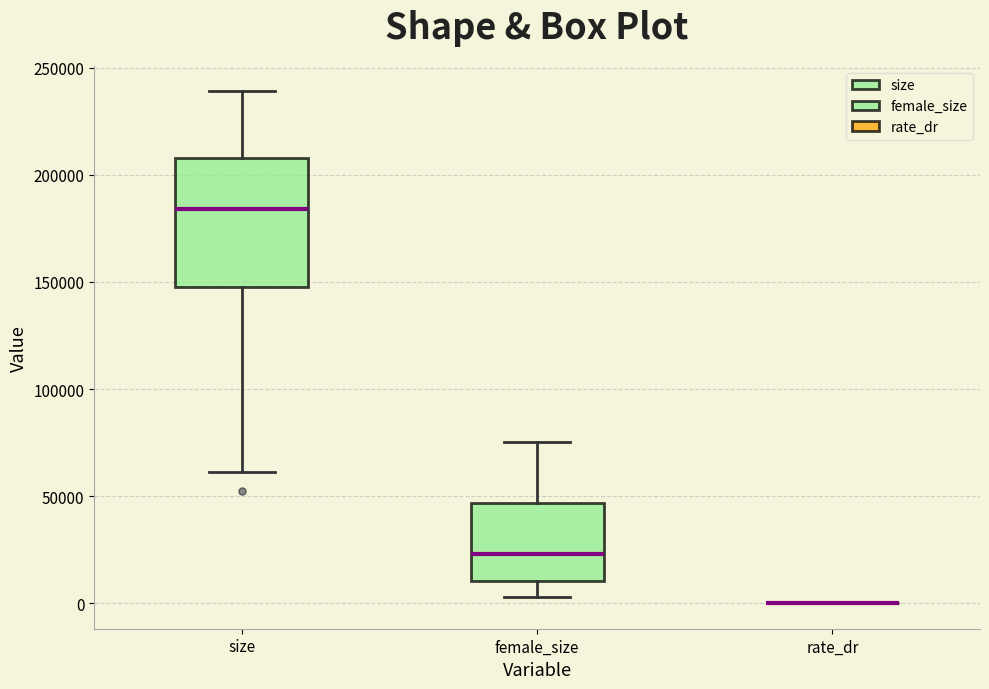

Reading left to right, read every box against the y-axis: the position of its median line, the range the box covers, and the ends of its whiskers. The values are not printed on the chart, so give them approximately, as read against the axis.

size: median 185000, box 150000 to 210000, whiskers 60000 to 240000
female_size: median 25000, box 10000 to 45000, whiskers 5000 to 75000
rate_dr: box collapsed to a line at 0, whiskers 0 to 0